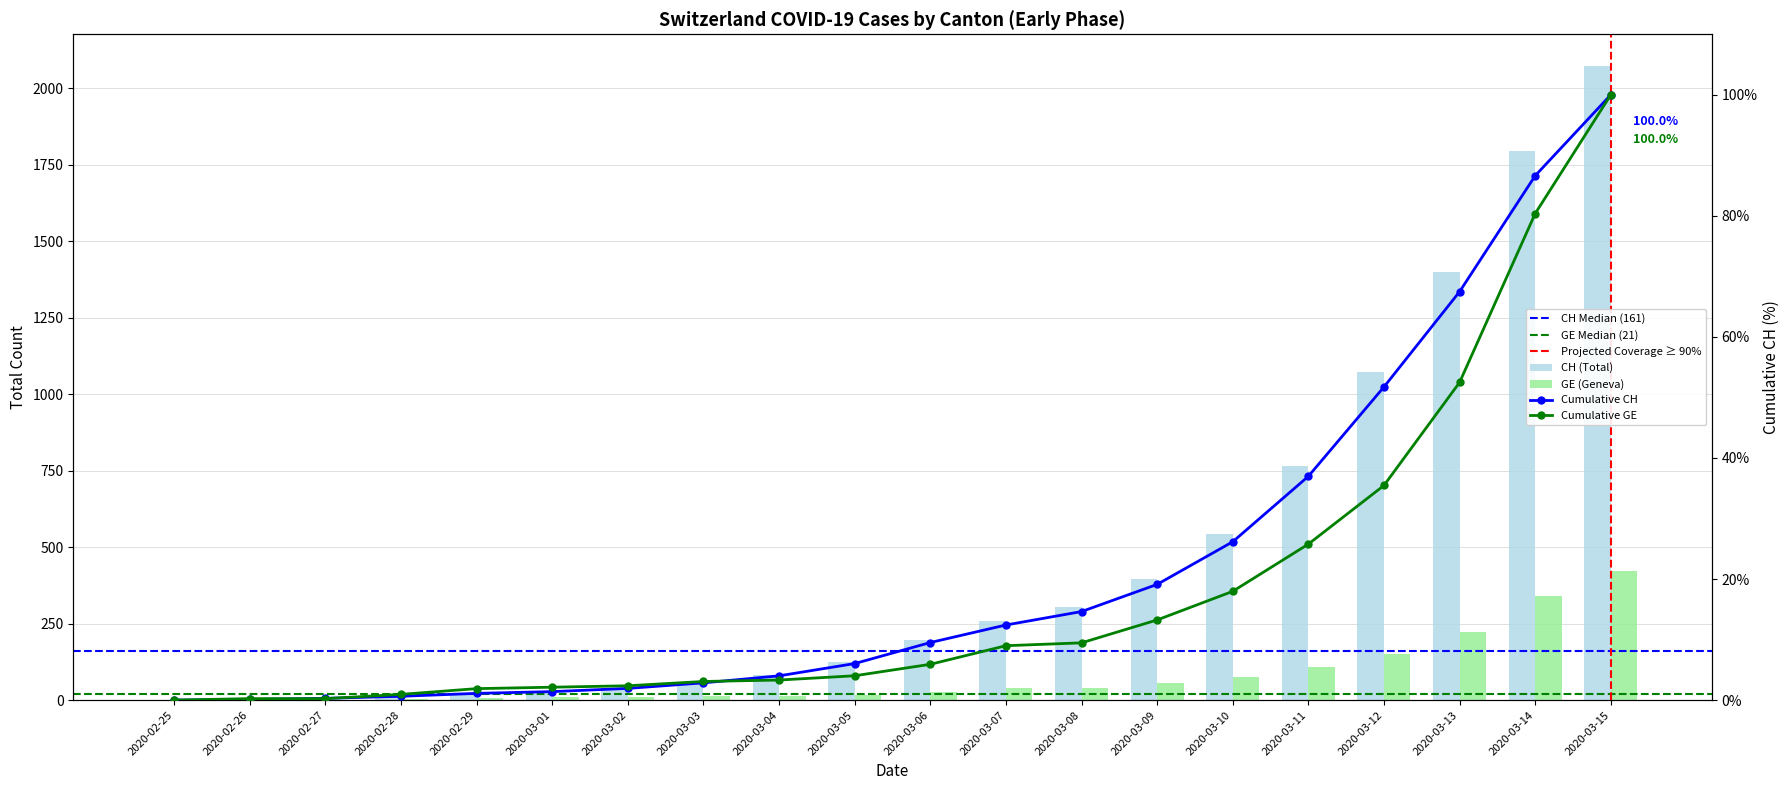

At which category does the chart reach its minimum across all series?

2020-02-25